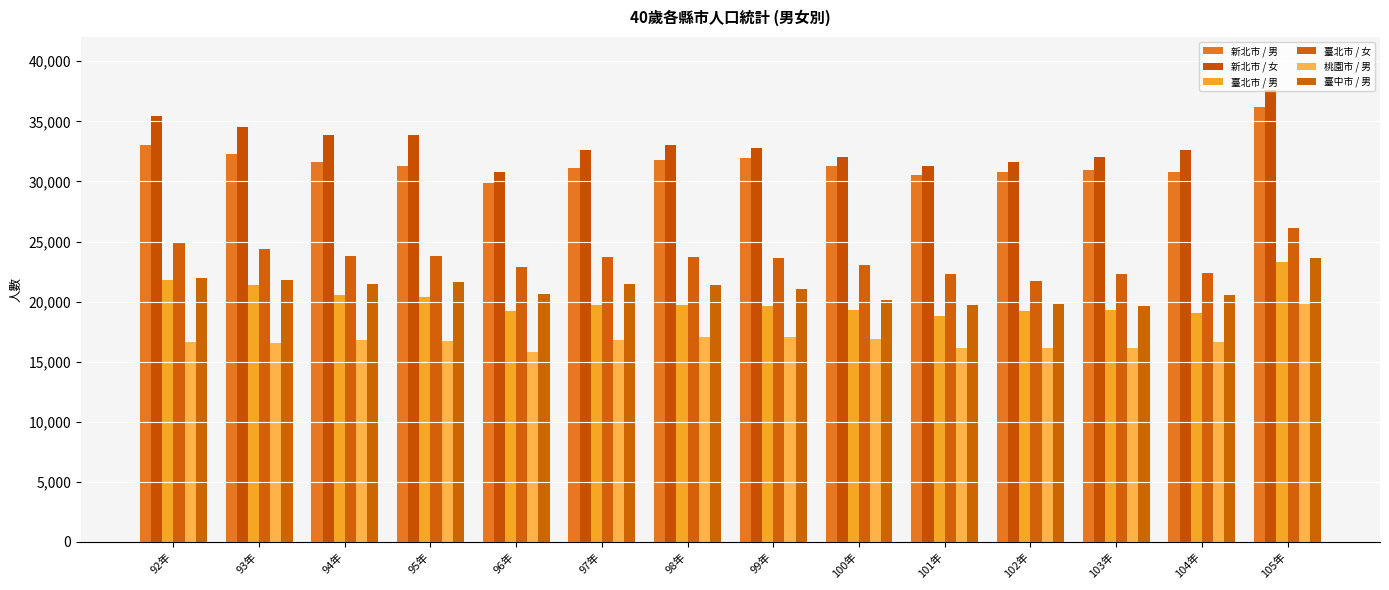

Reading right to left, list all the values displayed in this chart.

新北市 / 男: 105年=36215	104年=30809	103年=30918	102年=30754	101年=30518	100年=31262	99年=31967	98年=31816	97年=31113	96年=29867	95年=31291	94年=31612	93年=32260	92年=33025
新北市 / 女: 105年=37582	104年=32581	103年=32004	102年=31624	101年=31273	100年=32056	99年=32806	98年=33041	97年=32643	96年=30818	95年=33885	94年=33842	93年=34491	92年=35406
臺北市 / 男: 105年=23256	104年=19032	103年=19315	102年=19202	101年=18784	100年=19290	99年=19668	98年=19715	97年=19749	96年=19181	95年=20425	94年=20554	93年=21414	92年=21758
臺北市 / 女: 105年=26135	104年=22372	103年=22281	102年=21687	101年=22272	100年=23051	99年=23650	98年=23745	97年=23709	96年=22918	95年=23809	94年=23819	93年=24355	92年=24990
桃園市 / 男: 105年=19768	104年=16646	103年=16123	102年=16128	101年=16156	100年=16857	99年=17062	98年=17075	97年=16773	96年=15814	95年=16762	94年=16771	93年=16536	92年=16674
臺中市 / 男: 105年=23636	104年=20523	103年=19677	102年=19828	101年=19744	100年=20167	99年=21021	98年=21420	97年=21498	96年=20604	95年=21620	94年=21495	93年=21796	92年=21945